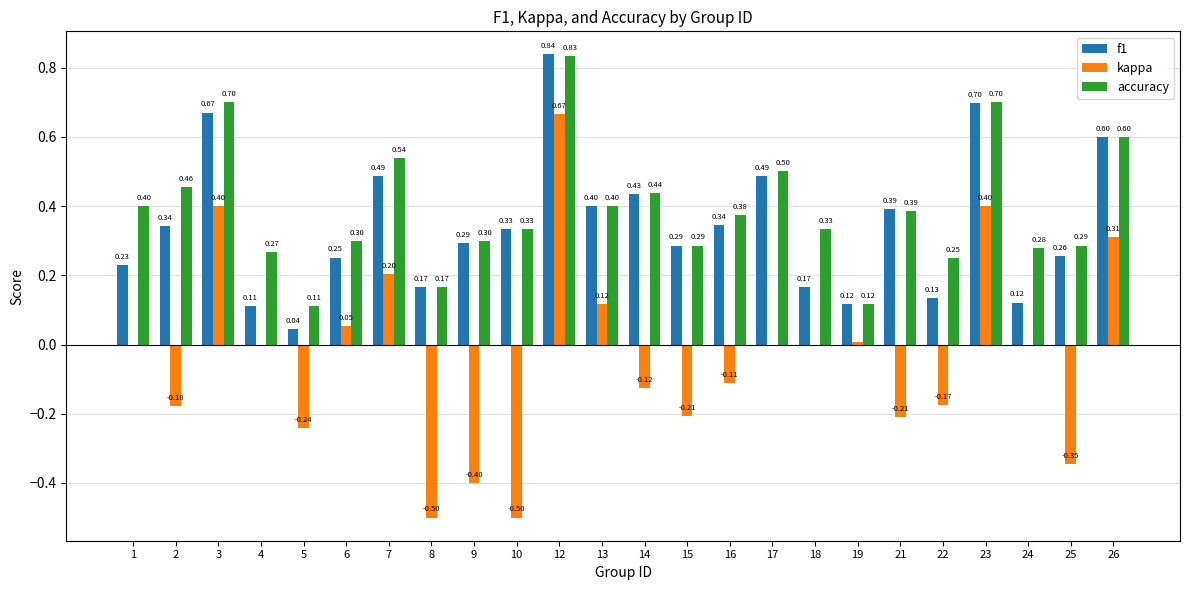

Which series changed the most between 5 and 19?

kappa